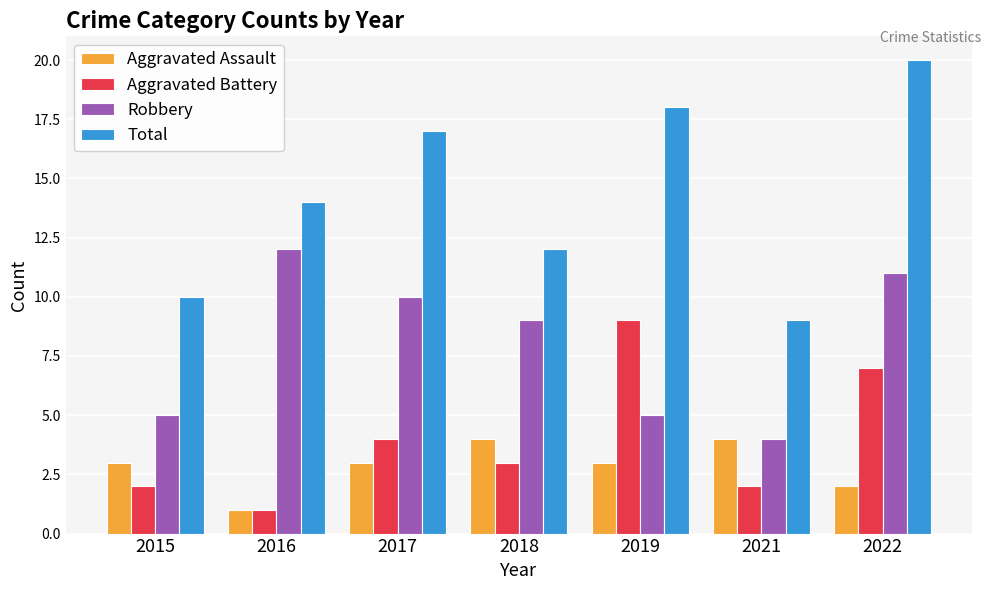

How many data points in Robbery are less than 9?

3